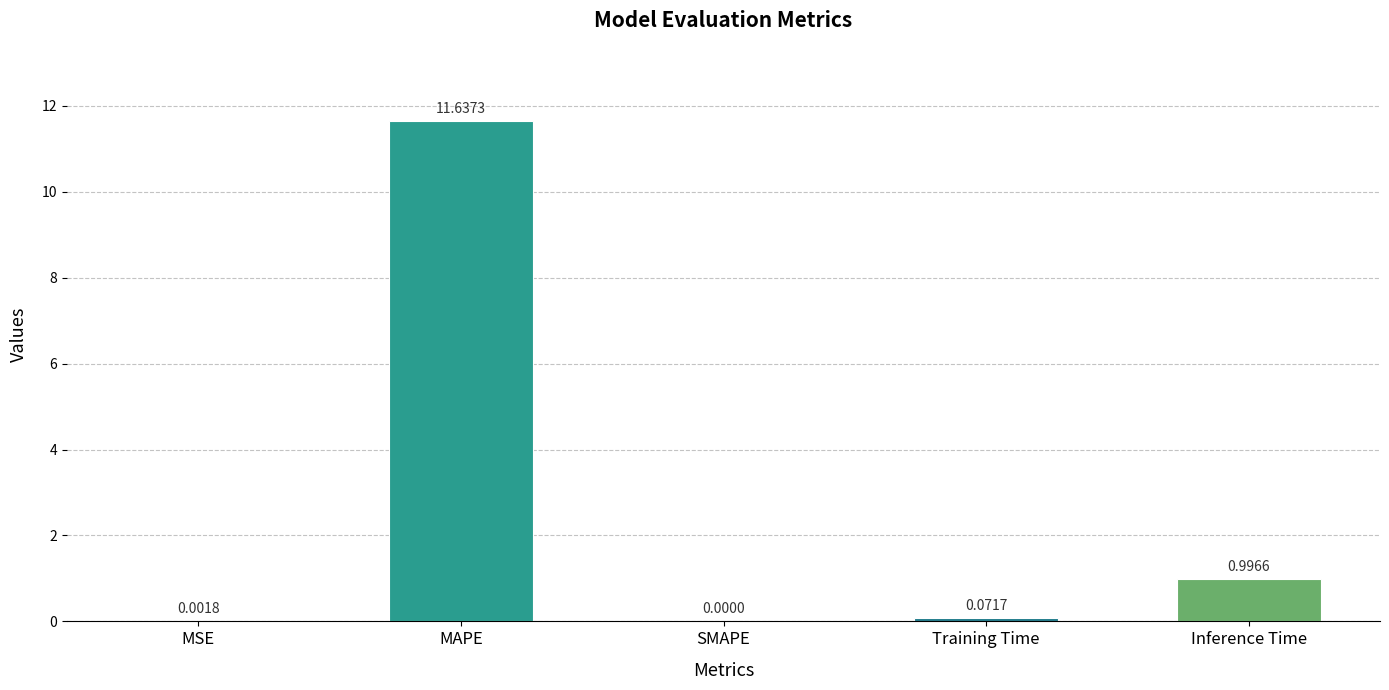

What is the average value?

2.5